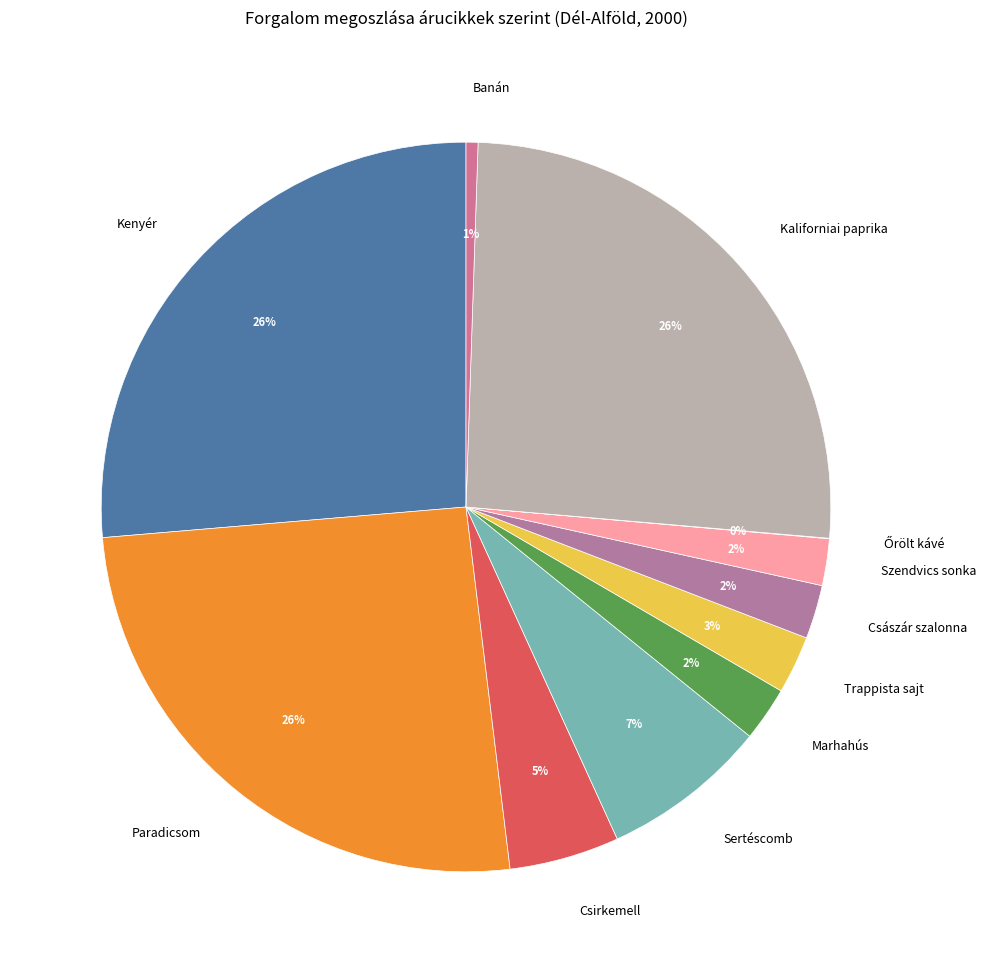

Is it true that Kenyér is 26% of the pie?

True